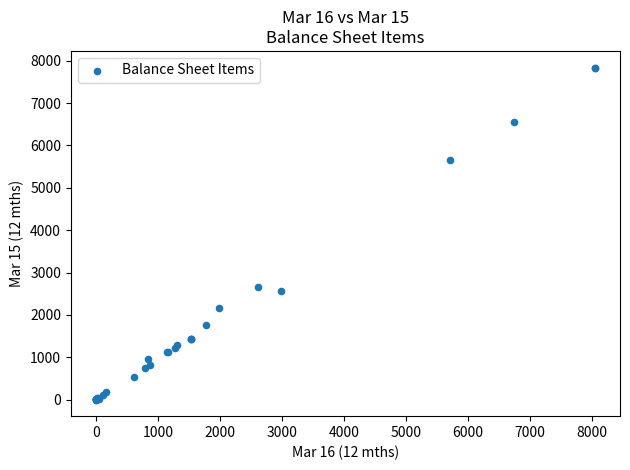

What Y value in the scatter plot is closest to 3920?

2667.8